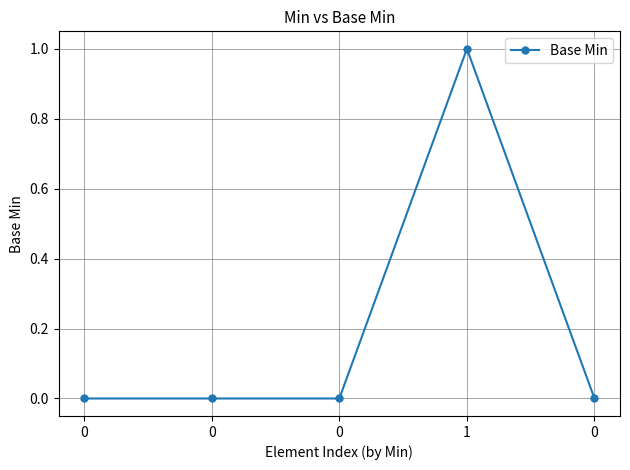

Reading left to right, list all the values displayed in this chart.

0	0	0	1	0